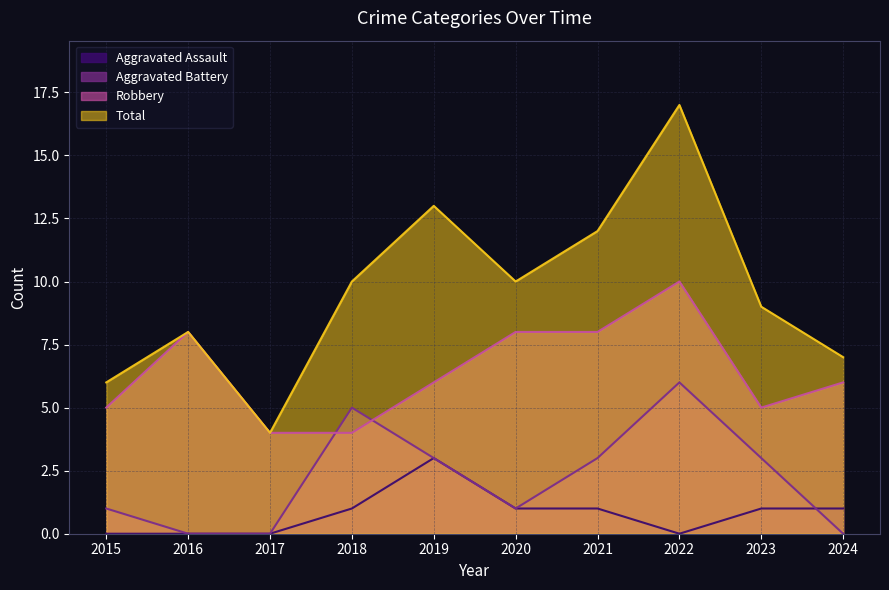

The value of Robbery at 2017 is 7. True or false?

False